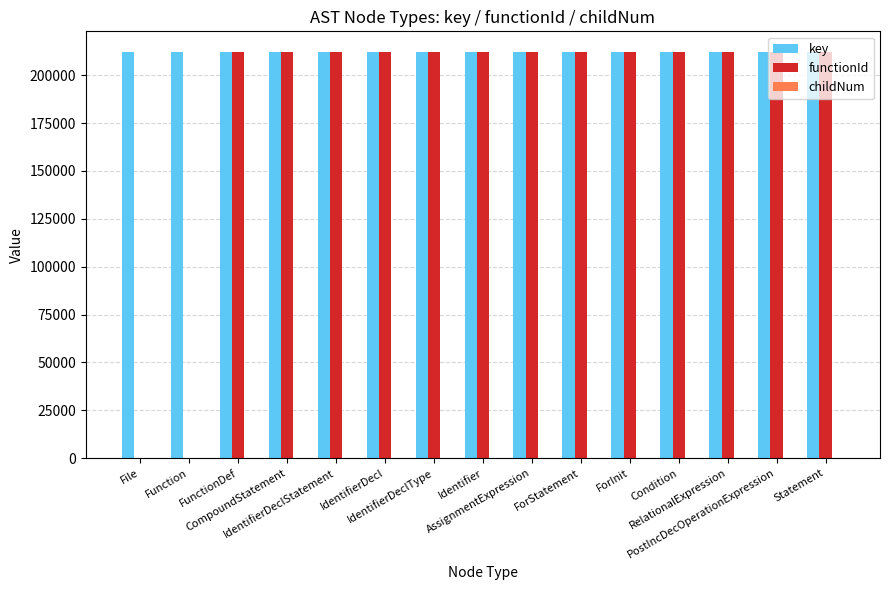

What is the sum of all key values?

3184102